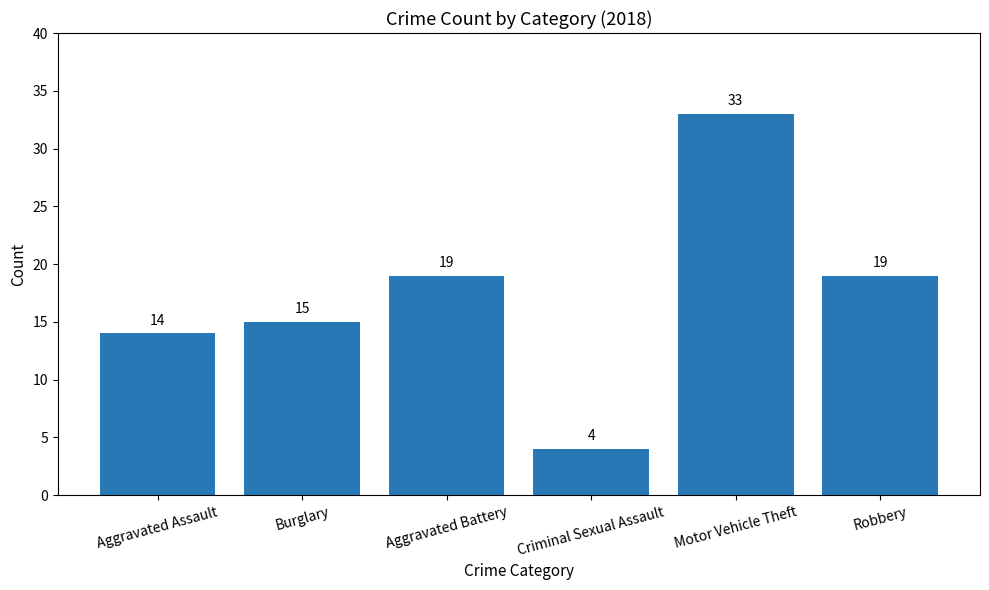

How many distinct data groups are displayed?

1